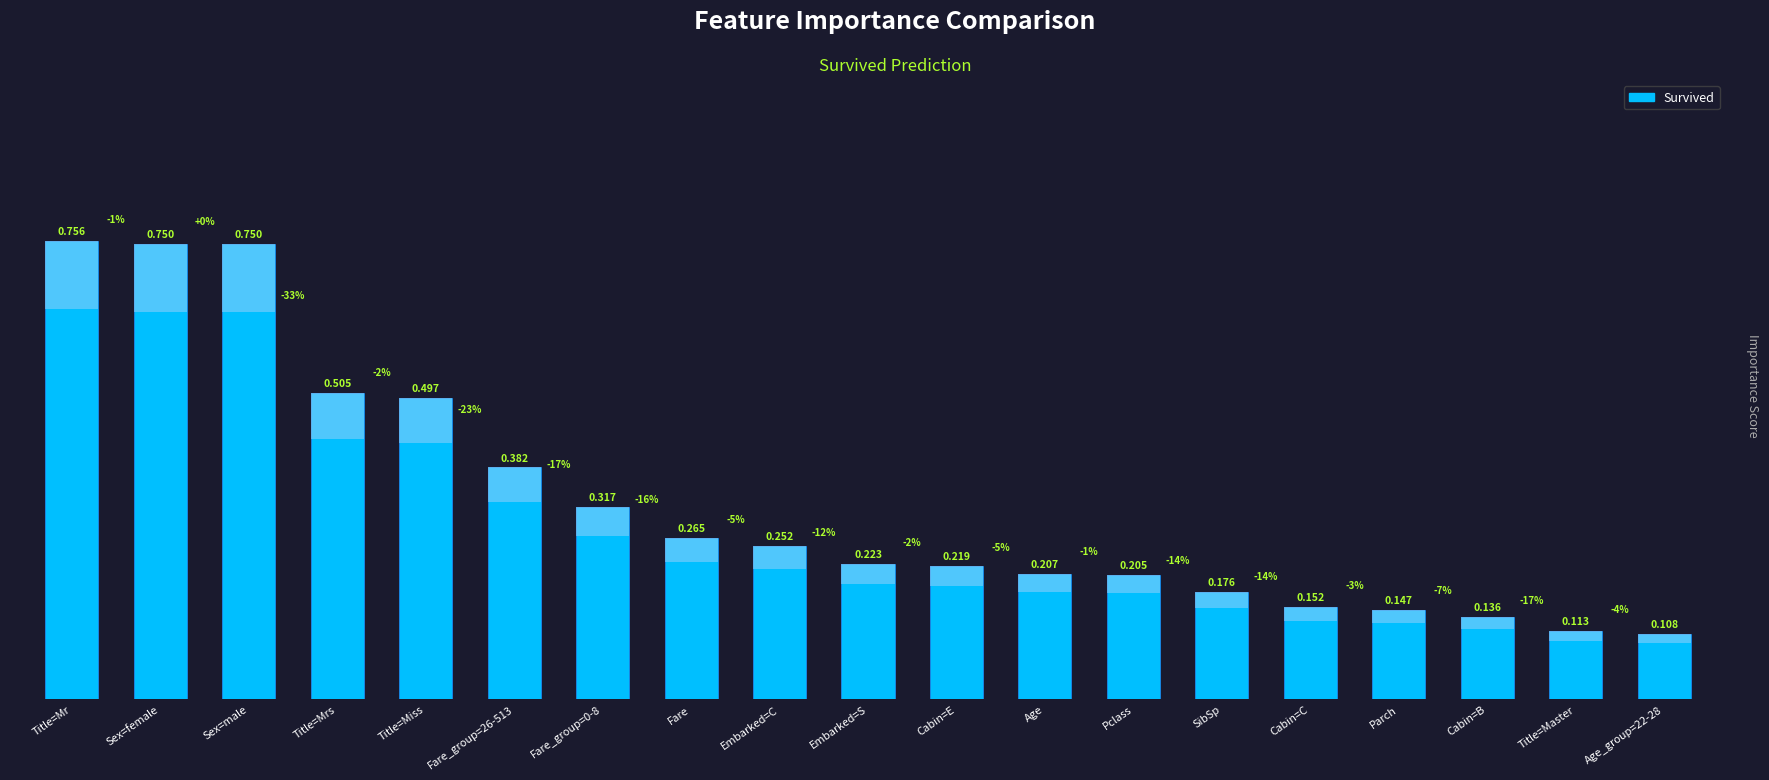

List the labels in order of value, smallest first.

Age_group=22-28, Title=Master, Cabin=B, Parch, Cabin=C, SibSp, Pclass, Age, Cabin=E, Embarked=S, Embarked=C, Fare, Fare_group=0-8, Fare_group=26-513, Title=Miss, Title=Mrs, Sex=female, Sex=male, Title=Mr